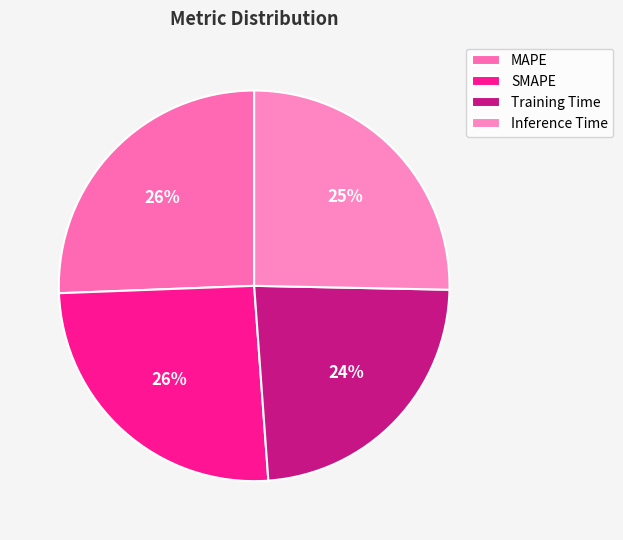

Count the number of slices in the pie.

4